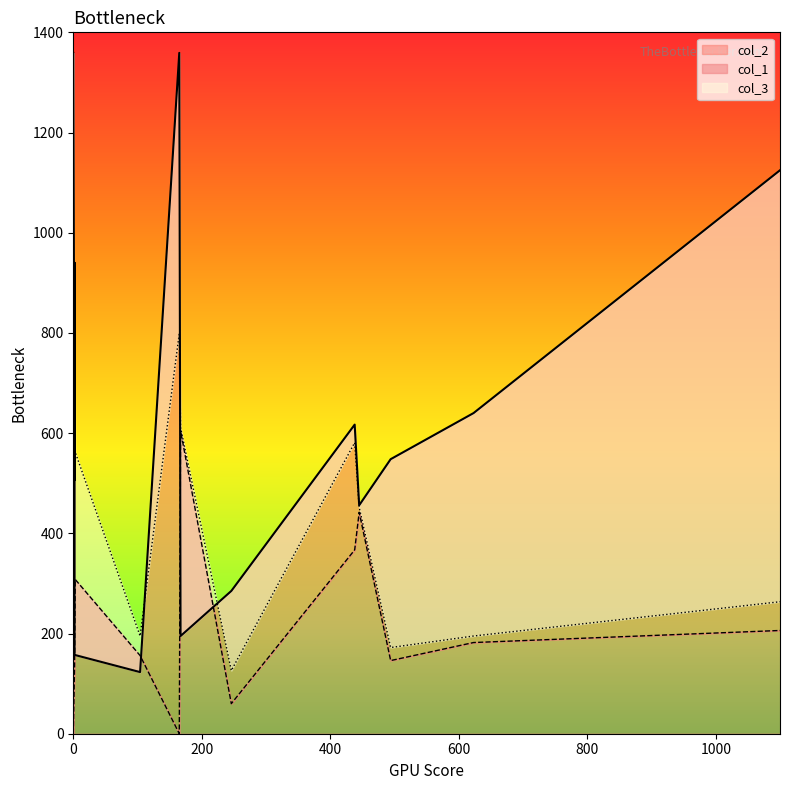

True or false: col_3 has a value of 220 at 1126.

False